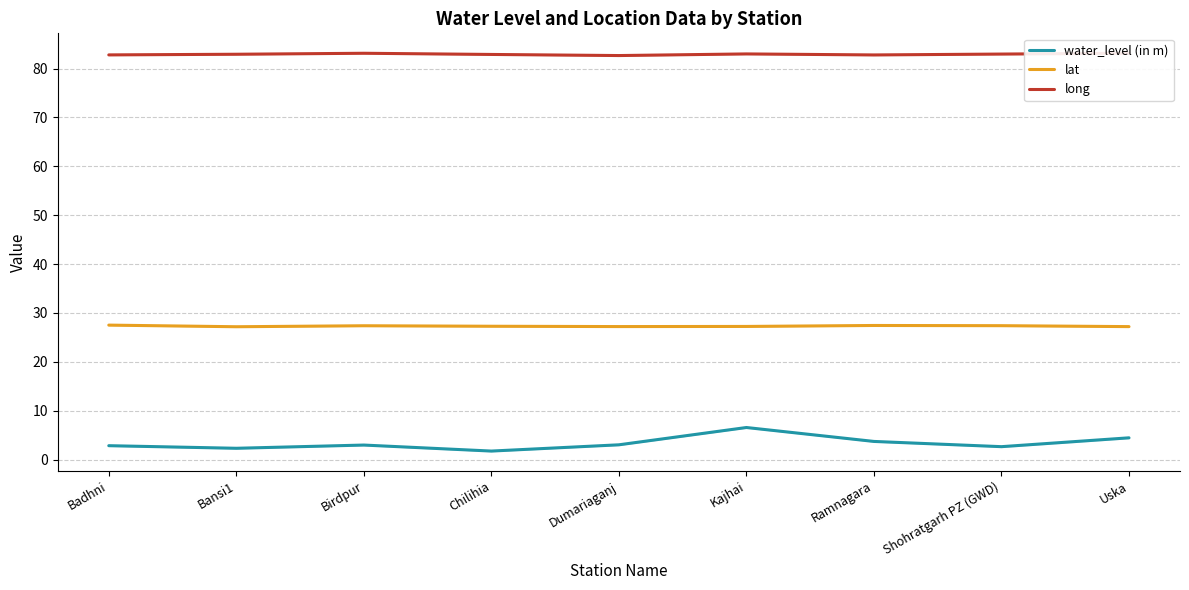

True or false: lat has more than 2 interior local peaks.

False